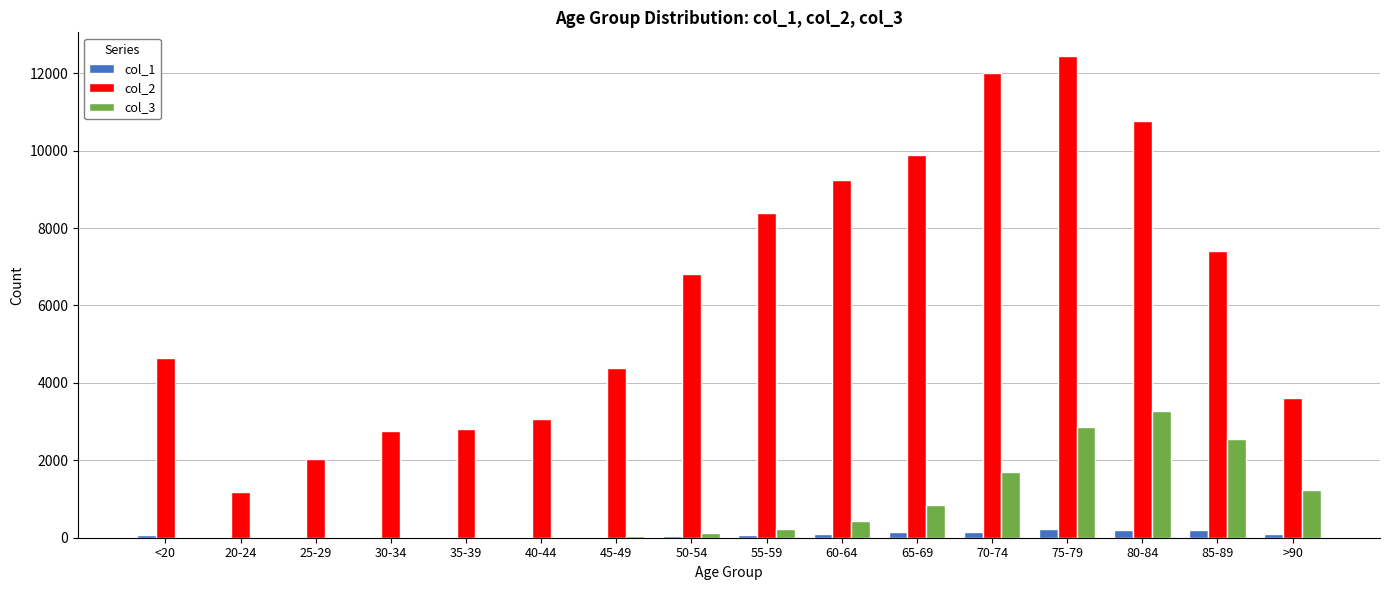

Which series has the largest total across all categories?

col_2